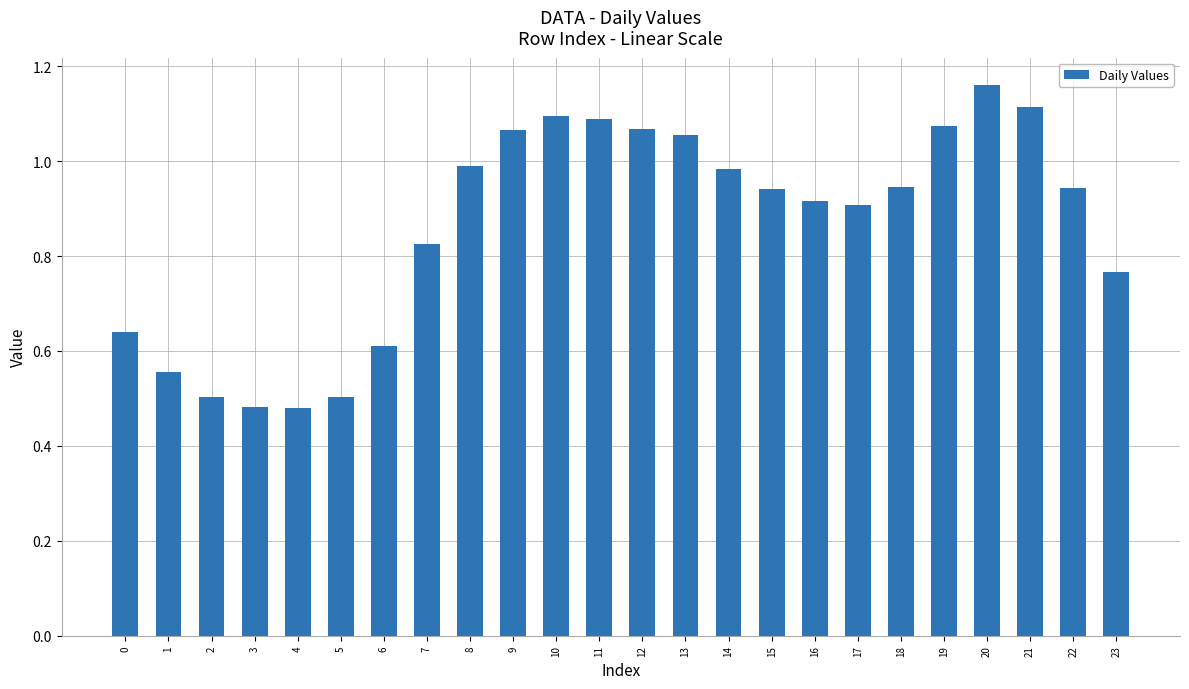

Does the chart contain any negative values?

No